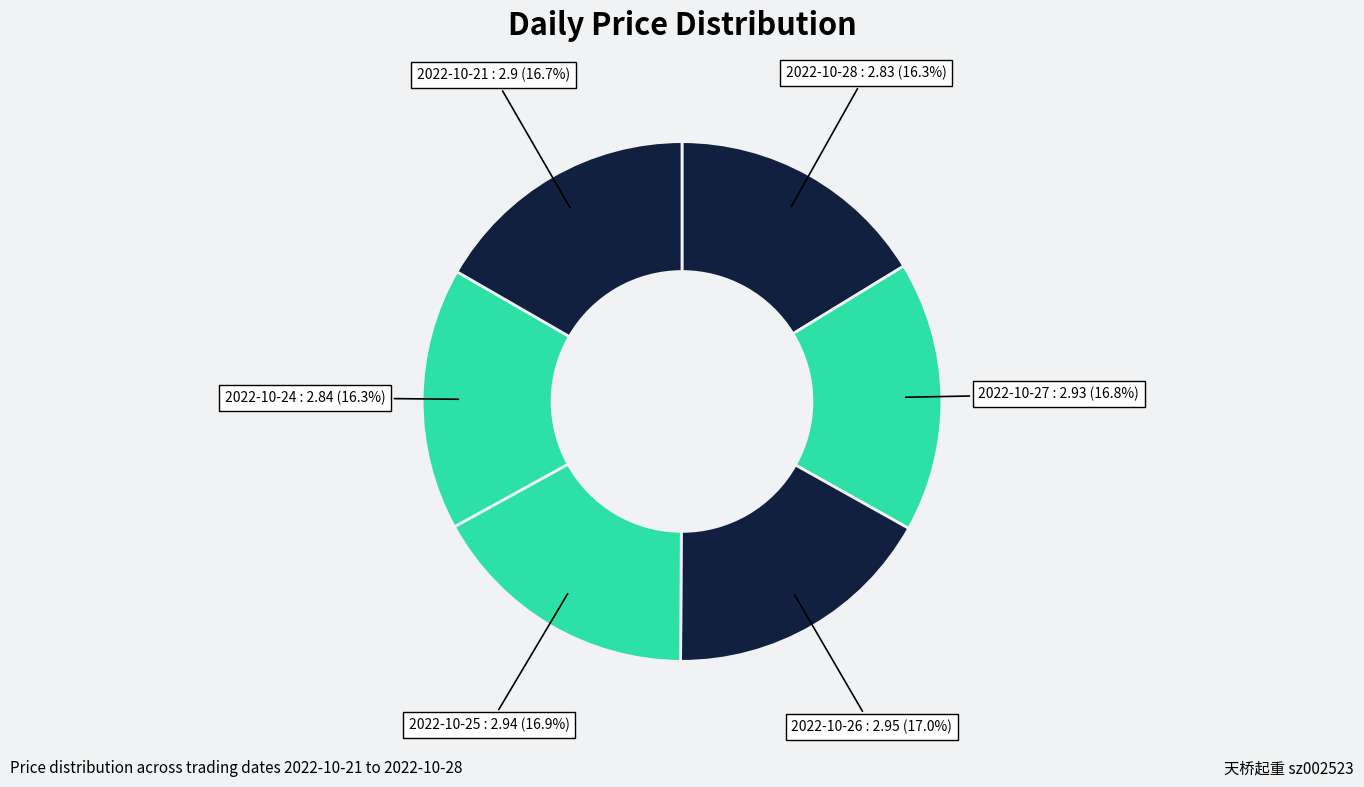

To the nearest percent, what portion does 2022-10-25 represent?

17%